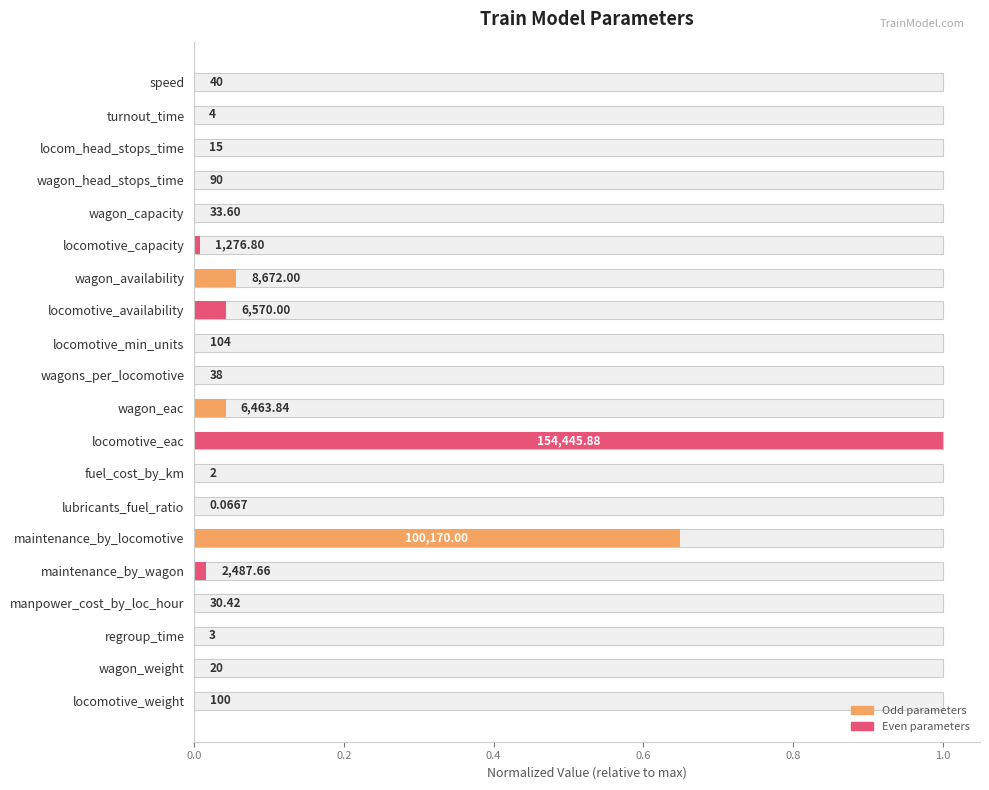

Are the bars grouped side by side (vs. stacked)?

No